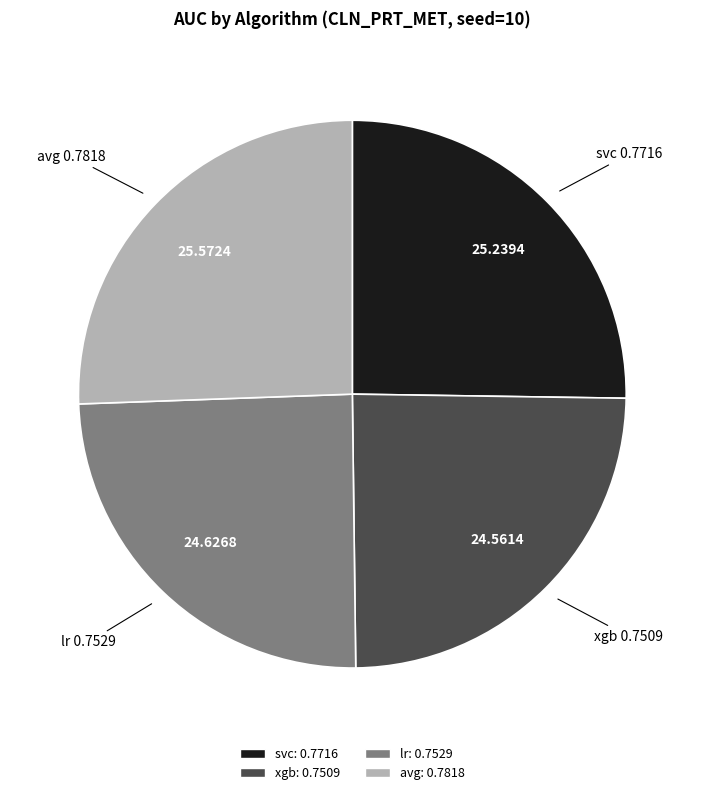

Between xgb and svc, which is larger?

svc